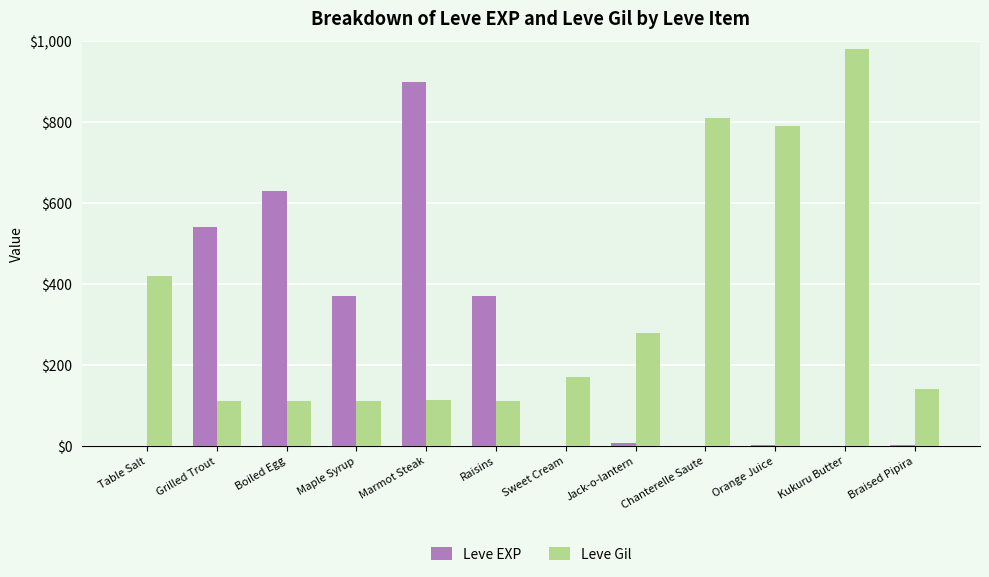

Is the value of Leve EXP at Jack-o-lantern greater than the value of Leve Gil at Orange Juice?

No